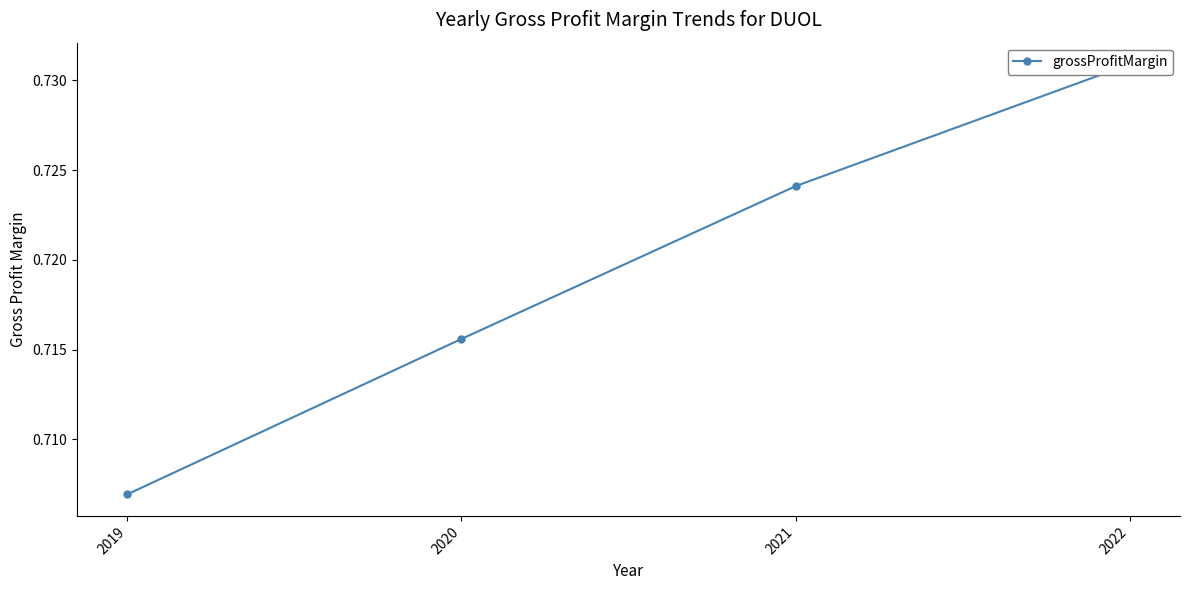

How many values are between 0 and 1?

4